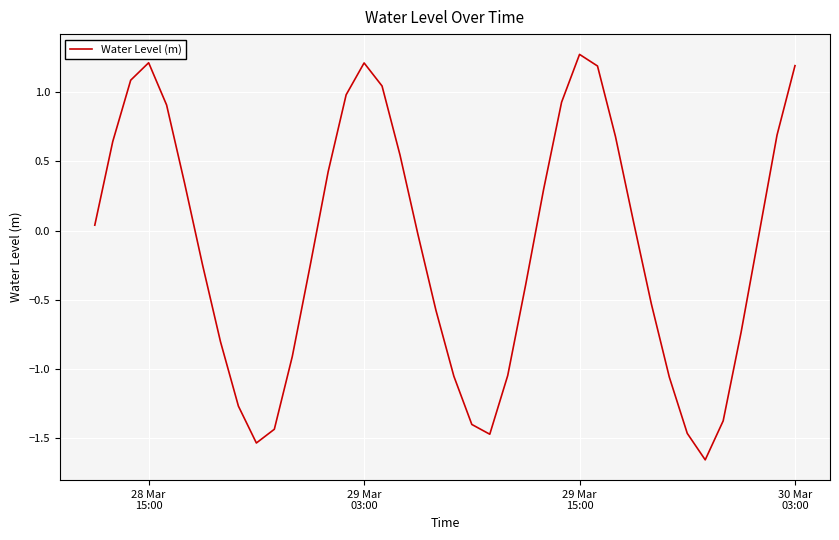

How many values are below zero?

21